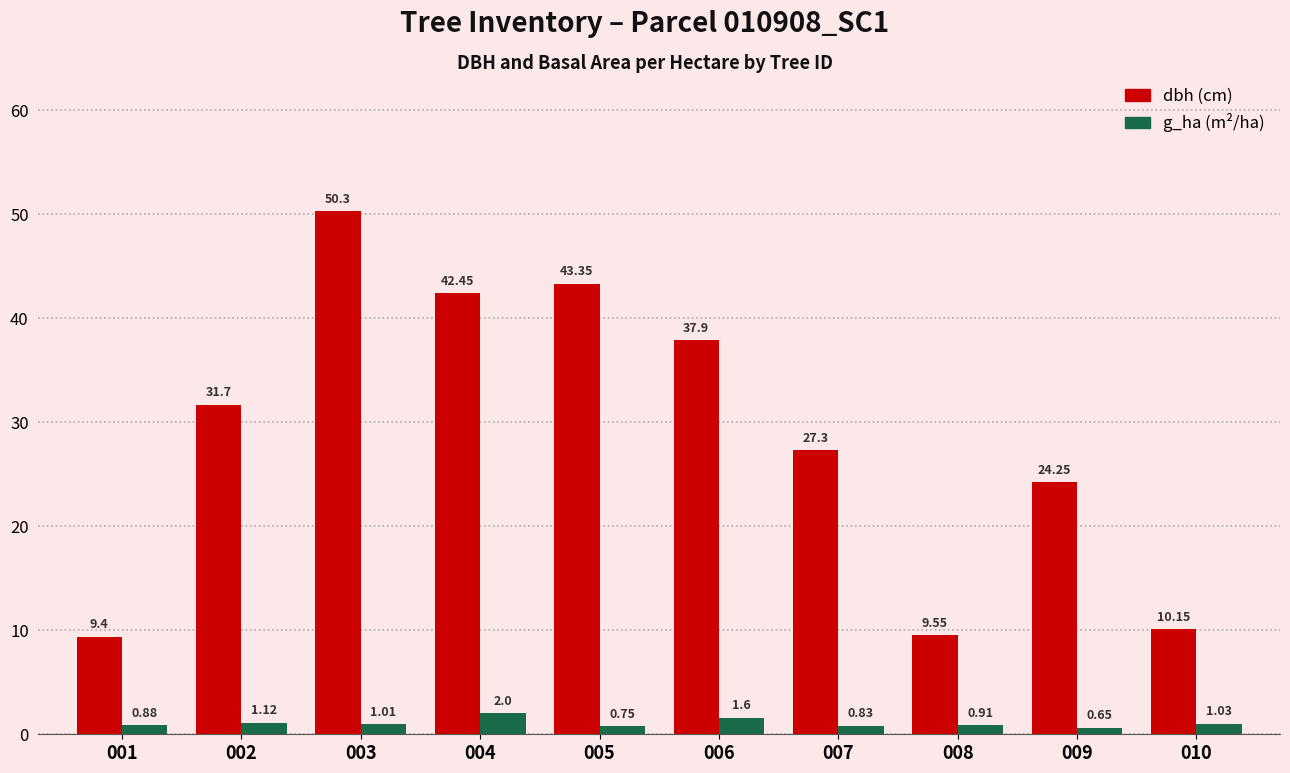

How many bars are there in each group?

2